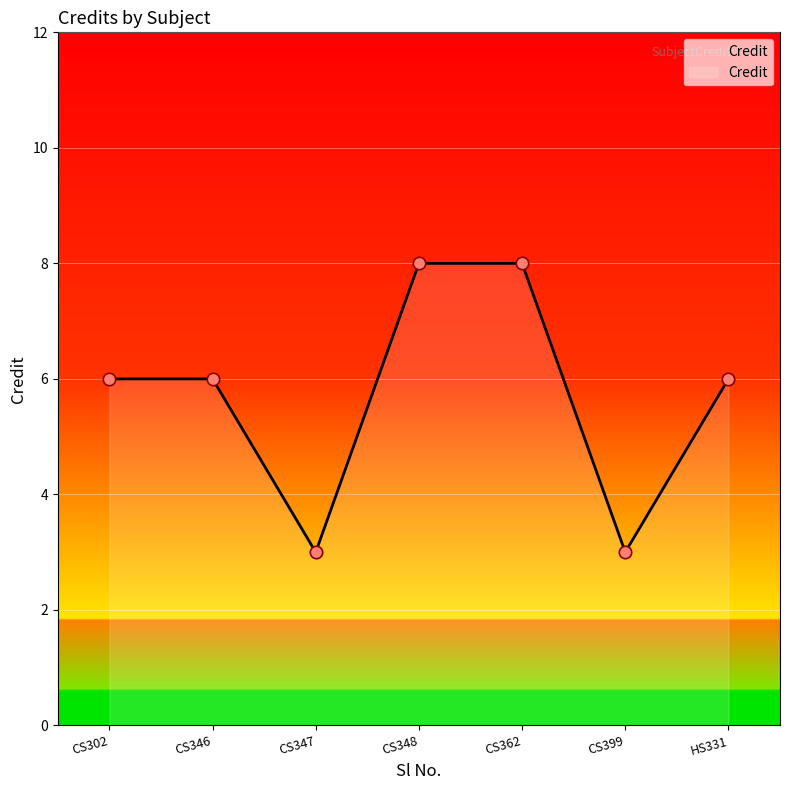

Between CS302 and CS347, which is larger?

CS302